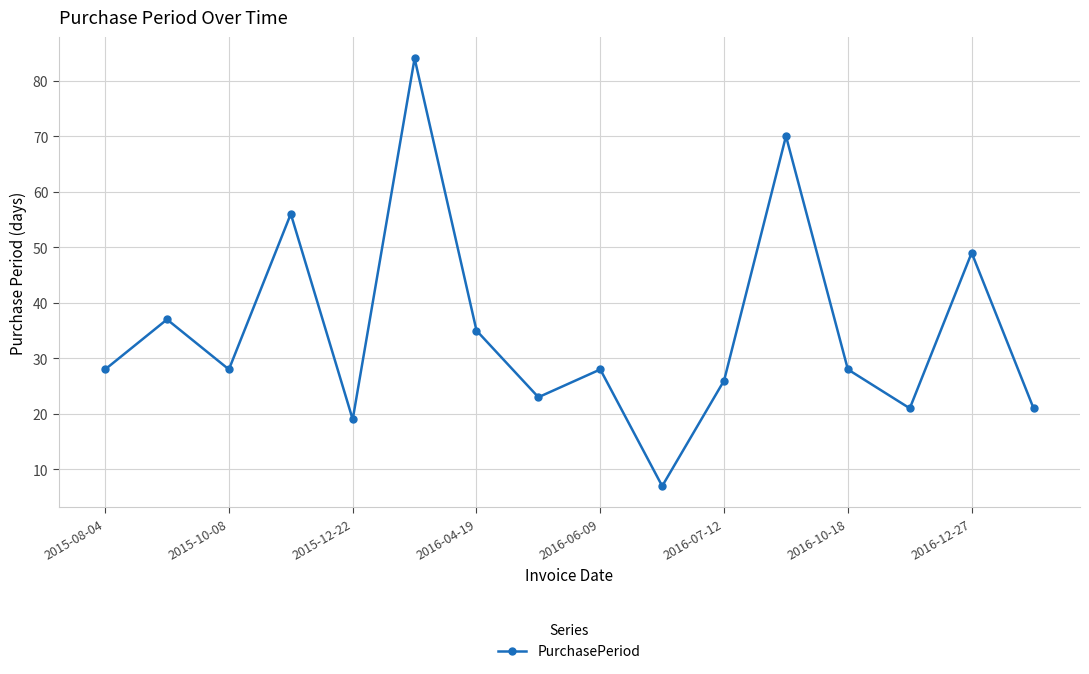

What is the value of the 8th point from the left?

23